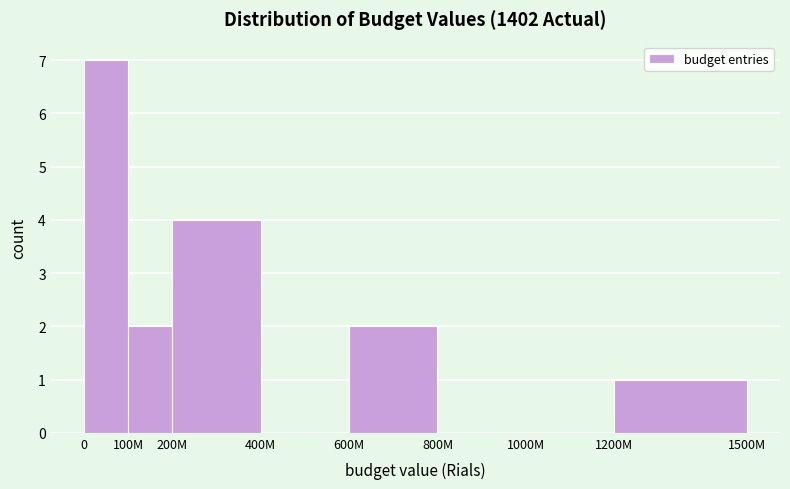

Reading left to right, transcribe all the data shown in this chart.

0=7	100M=2	200M=4	400M=0	600M=2	800M=0	1000M=0	1200M=1